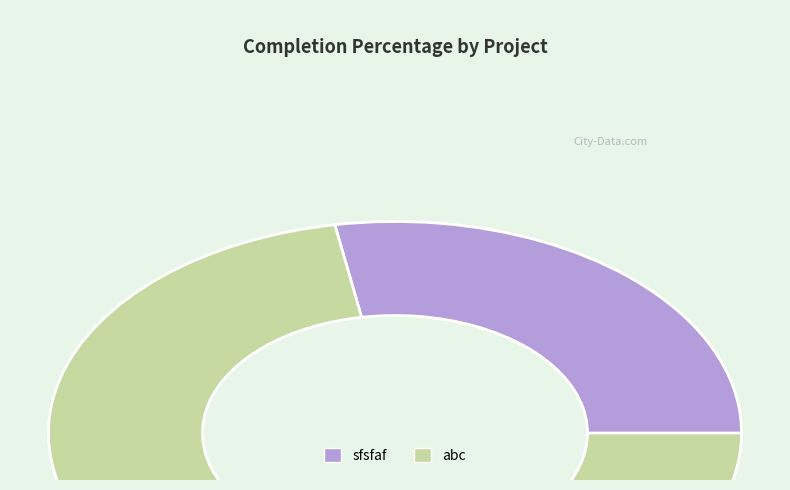

Count the number of slices in the pie.

2